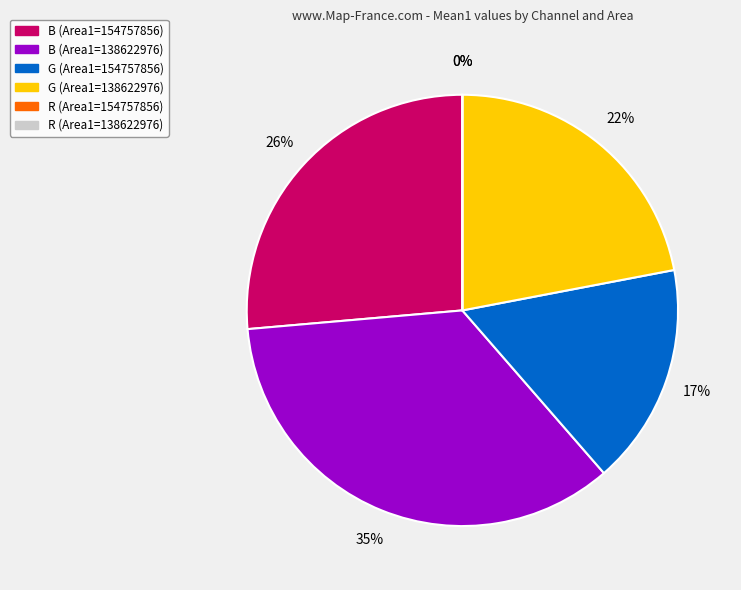

To the nearest percent, what is the difference between the G (Area1=154757856) and R (Area1=154757856) slice percentages?

17%